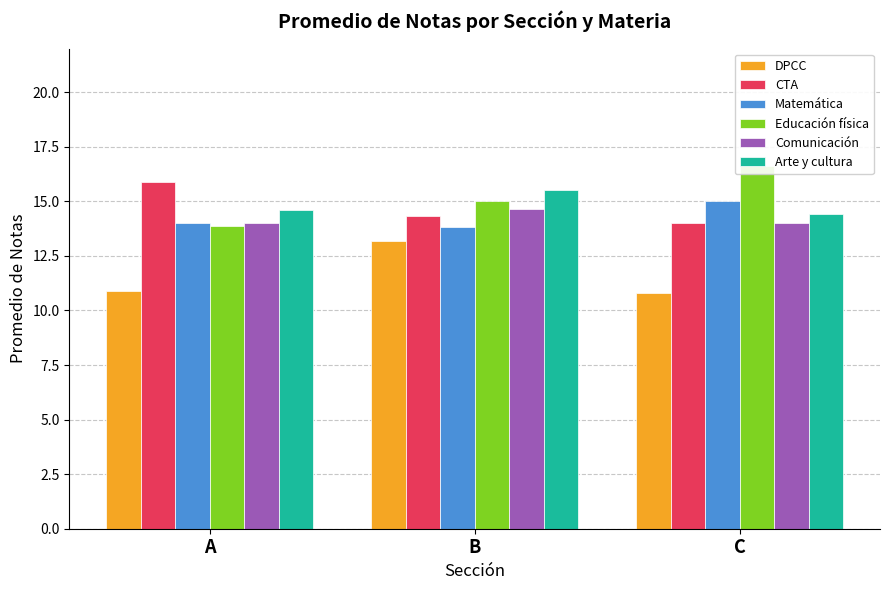

True or false: Educación física has a value of 16.6 at C.

True